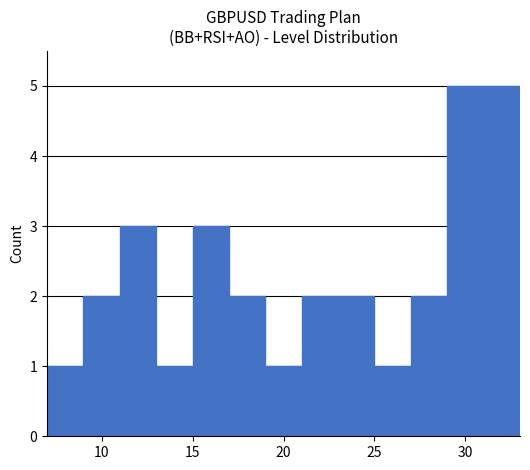

Reading left to right, list every bar in this chart as the range it spans on the x-axis followed by its height. The values are not printed on the chart, so give them approximately, as read against the axis.

7 to 9: 1
9 to 11: 2
11 to 13: 3
13 to 15: 1
15 to 17: 3
17 to 19: 2
19 to 21: 1
21 to 23: 2
23 to 25: 2
25 to 27: 1
27 to 29: 2
29 to 31: 5
31 to 33: 5